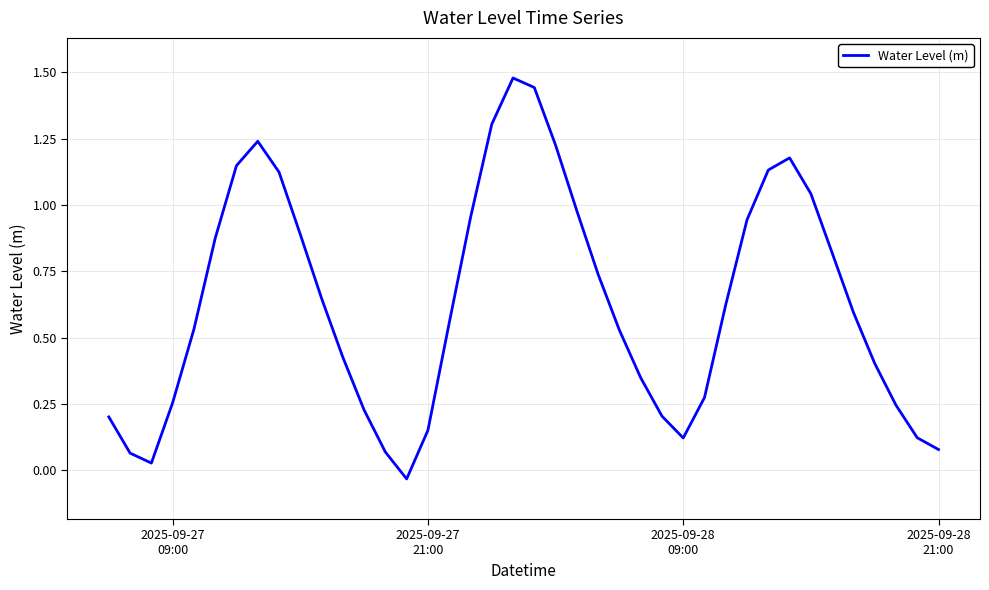

Does the chart have visible grid lines?

Yes